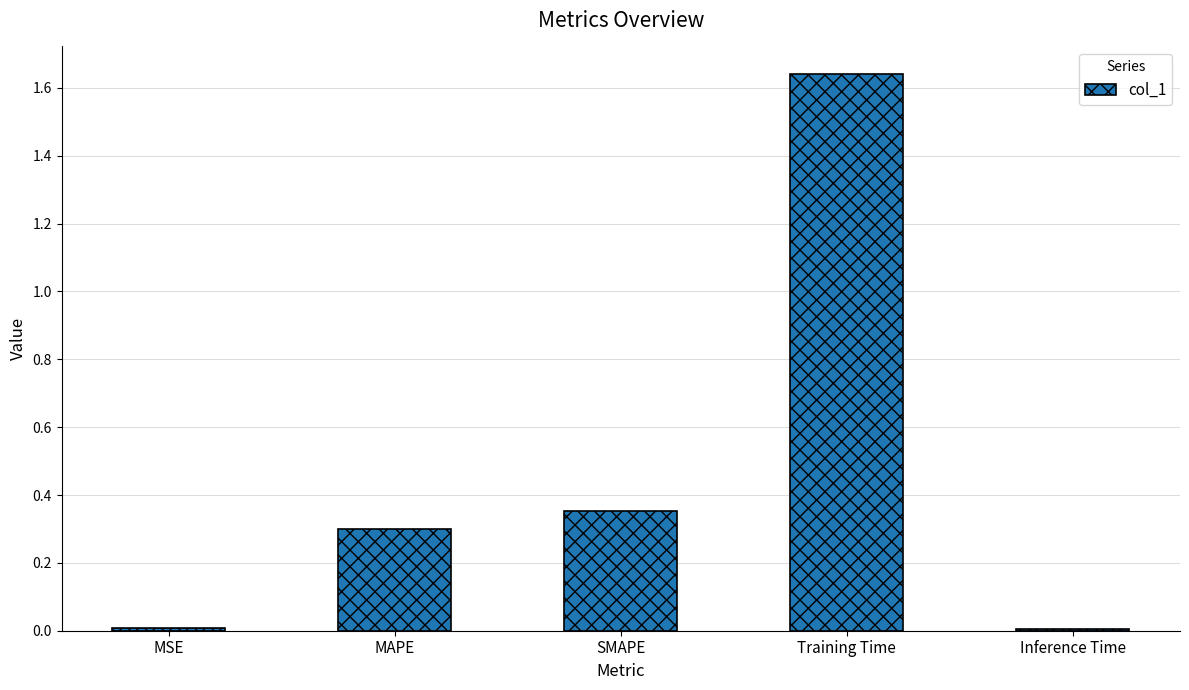

Which has a higher value, SMAPE or MSE?

SMAPE